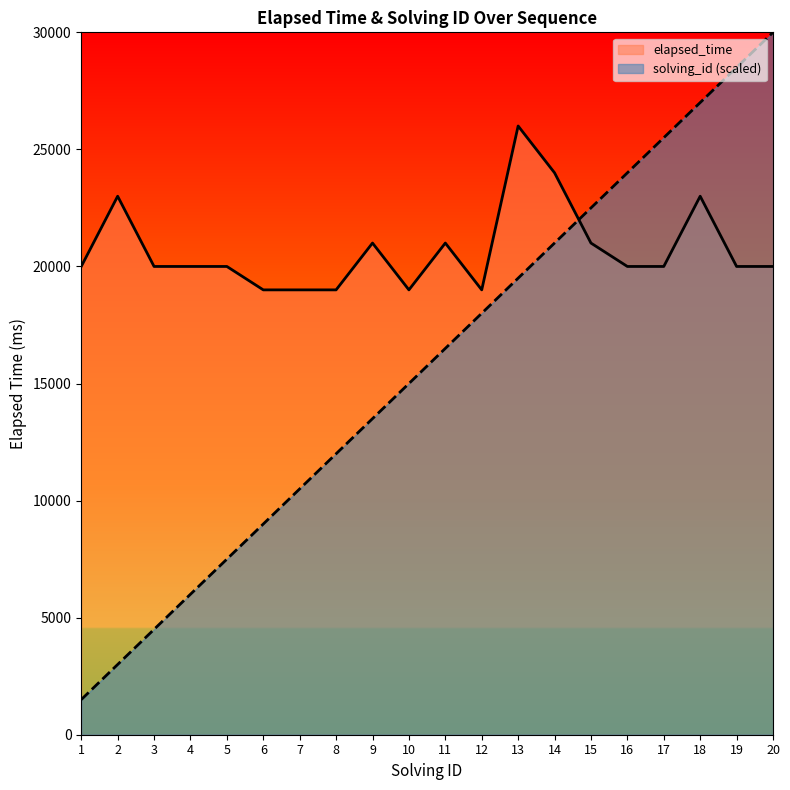

What is the minimum value for solving_id?

1500